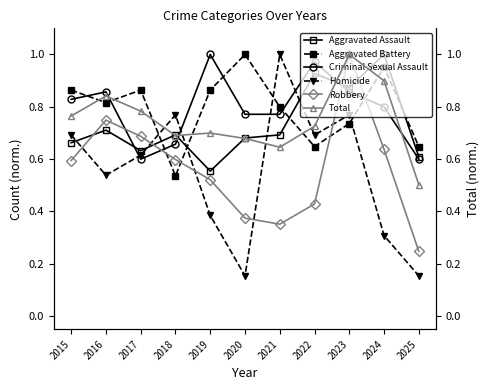

True or false: Aggravated Assault and Robbery intersect in this chart.

True